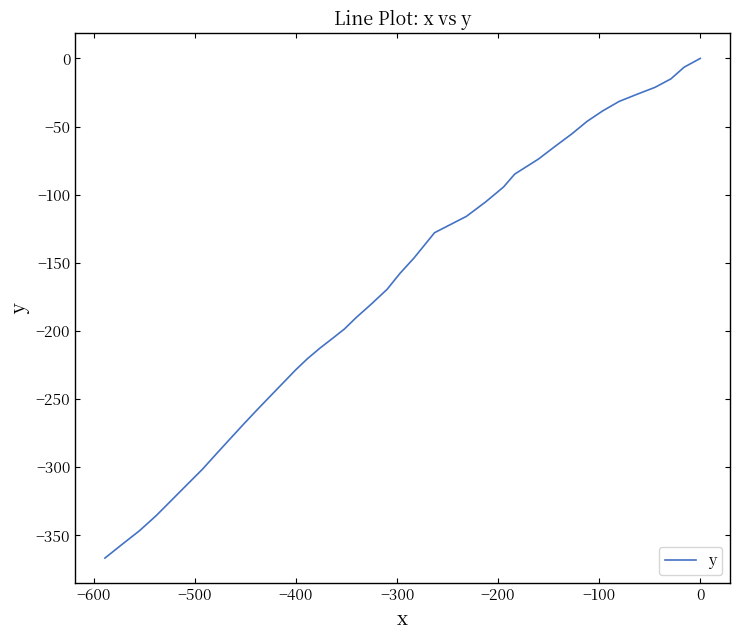

What is the sum of all values?

-6882.6